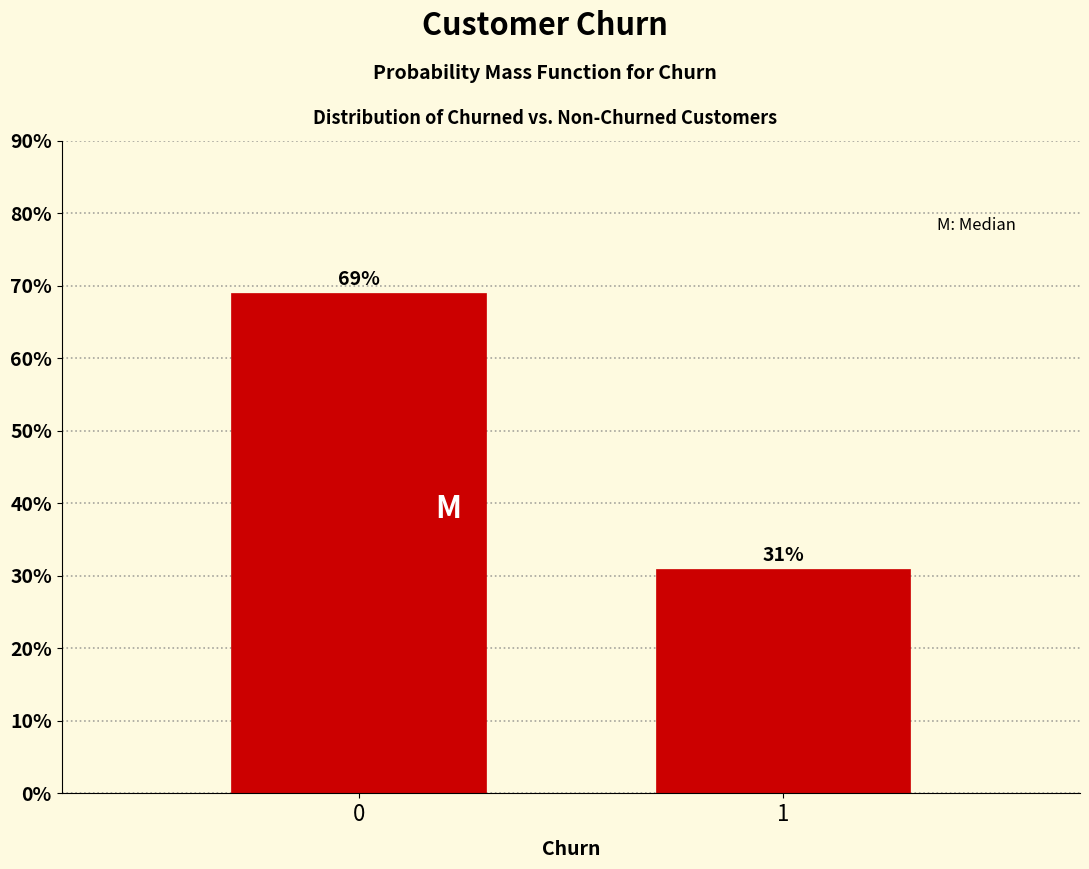

Reading left to right, extract all data points from this chart.

69.0	31.0